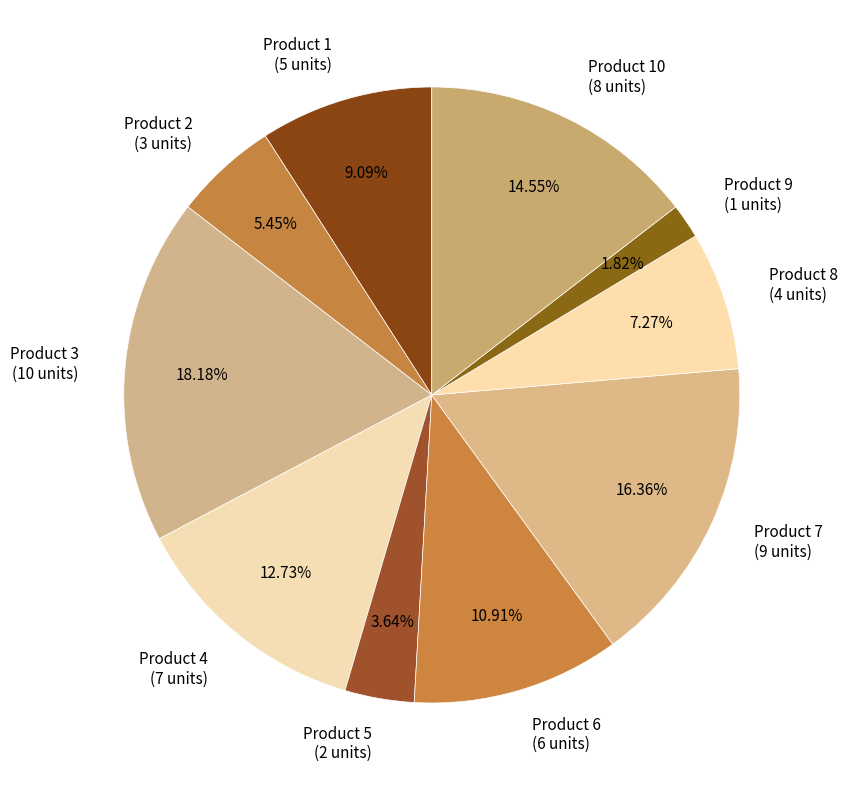

Which has a higher value, Product 5 (2 units) or Product 1 (5 units)?

Product 1 (5 units)